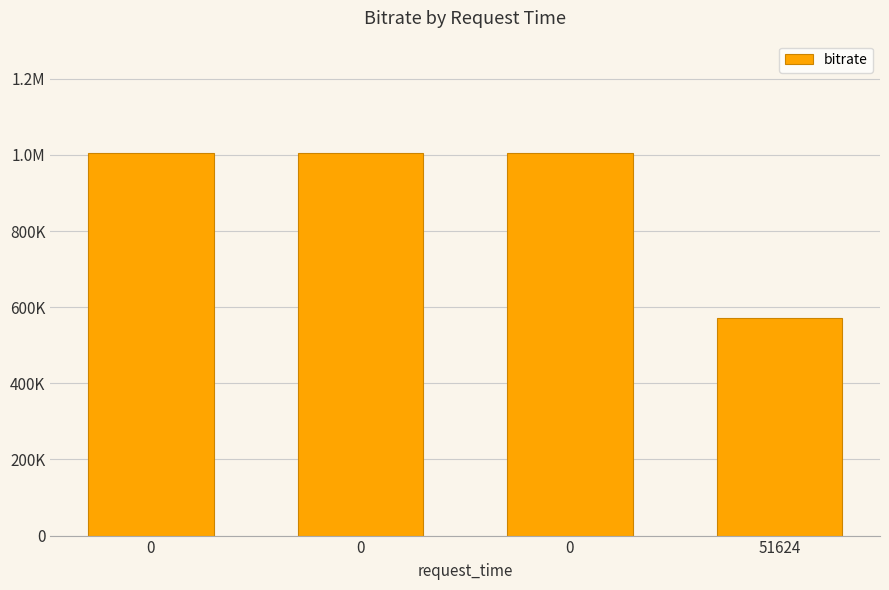

Reading left to right, transcribe all the data shown in this chart.

1006224	1006224	1006224	572352